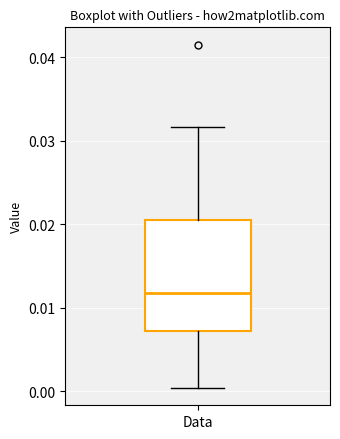

Where does the upper whisker of the box for Data end on the y-axis? The values are not printed on the chart, so give them approximately, as read against the axis.

0.032